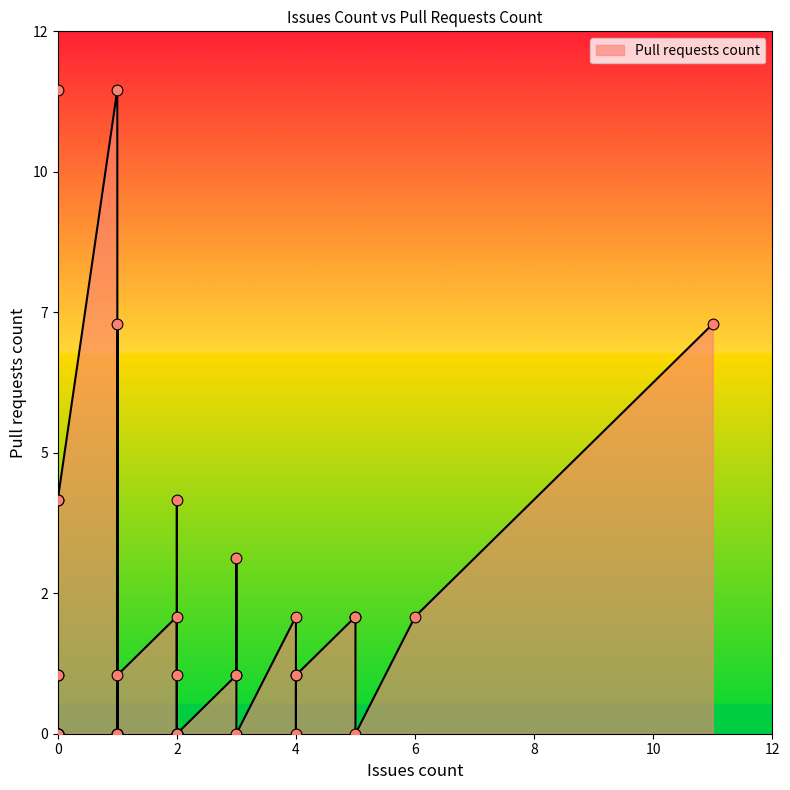

Between 1 and 3, which is larger?

1